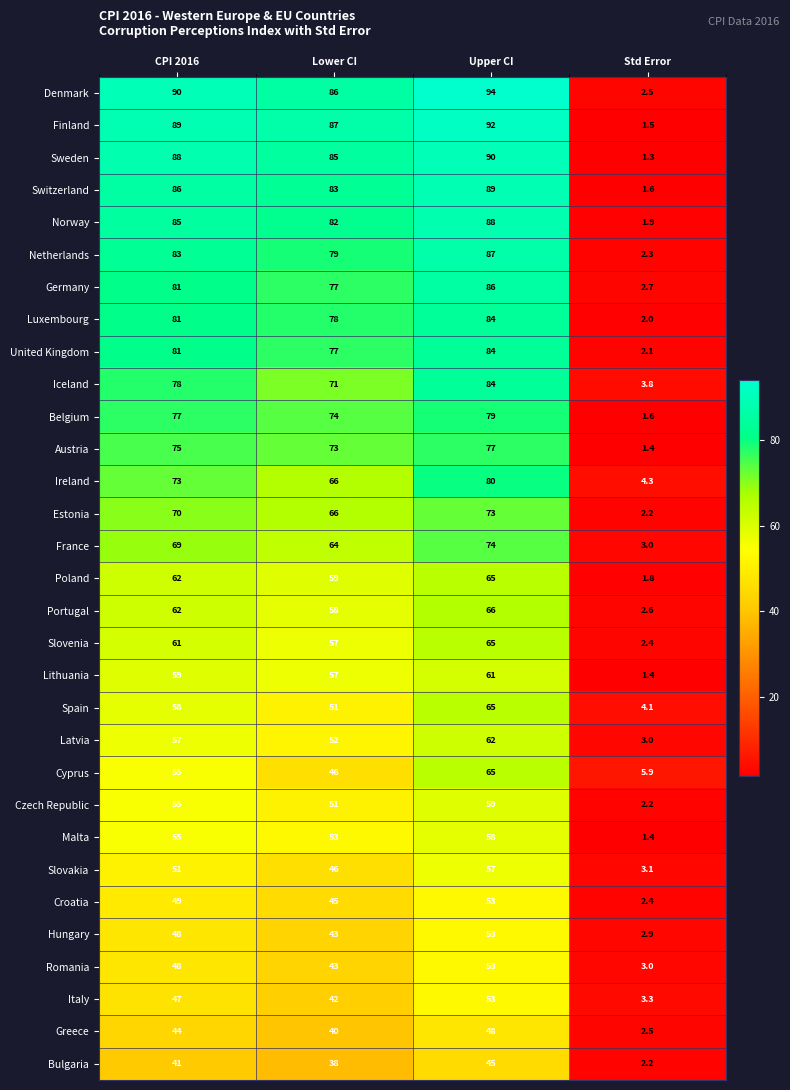

Rank the categories by United Kingdom value from lowest to highest.

Std Error, Lower CI, CPI 2016, Upper CI